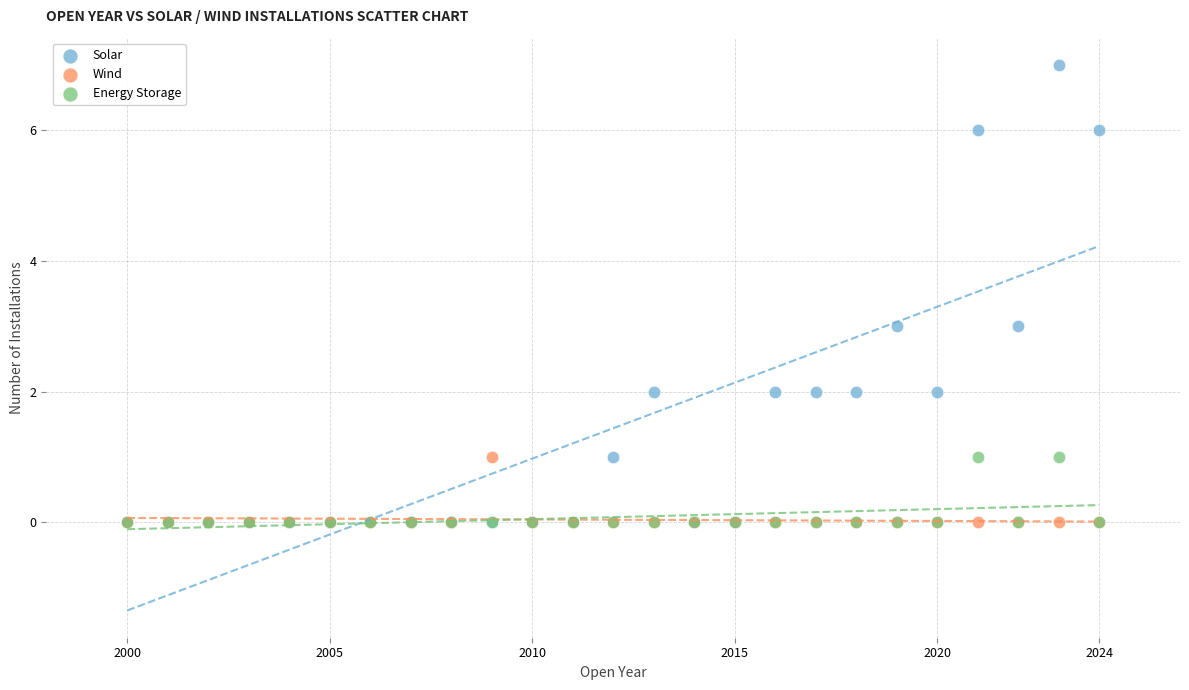

What are all the series names shown in the legend?

Solar, Wind, Energy Storage